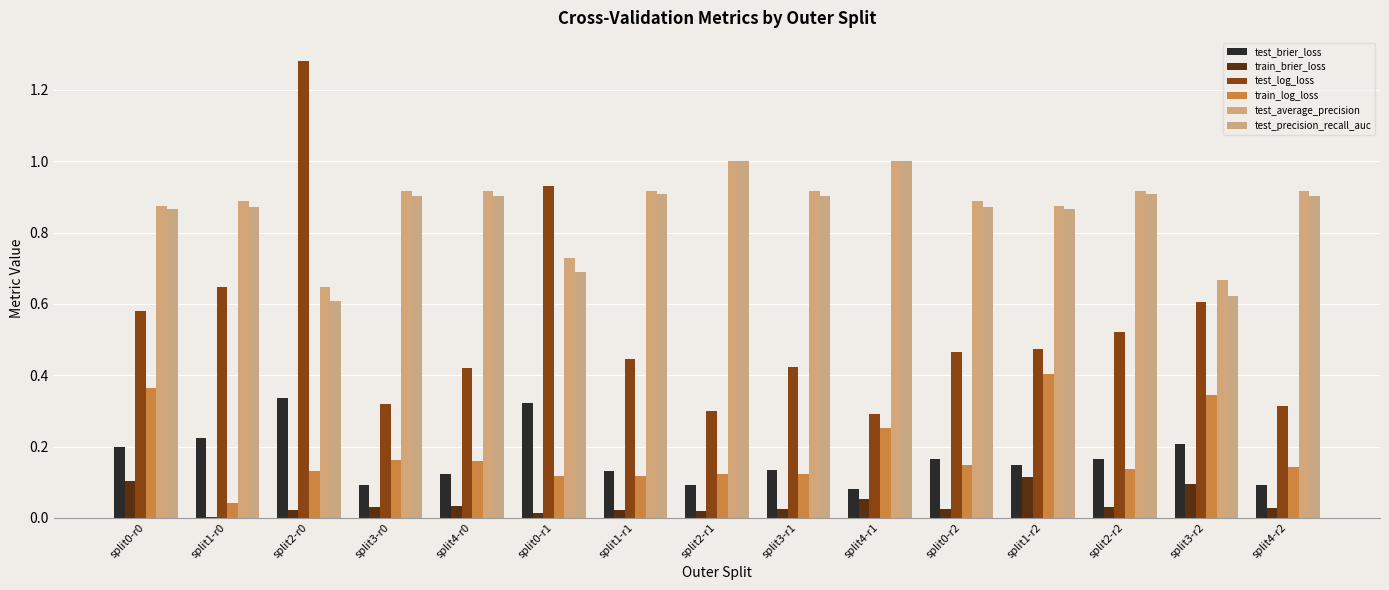

Reading left to right, what are all the values shown in this chart?

test_brier_loss: split0-r0=0.2	split1-r0=0.2	split2-r0=0.3	split3-r0=0.1	split4-r0=0.1	split0-r1=0.3	split1-r1=0.1	split2-r1=0.1	split3-r1=0.1	split4-r1=0.1	split0-r2=0.2	split1-r2=0.1	split2-r2=0.2	split3-r2=0.2	split4-r2=0.1
train_brier_loss: split0-r0=0.1	split1-r0=0.0	split2-r0=0.0	split3-r0=0.0	split4-r0=0.0	split0-r1=0.0	split1-r1=0.0	split2-r1=0.0	split3-r1=0.0	split4-r1=0.1	split0-r2=0.0	split1-r2=0.1	split2-r2=0.0	split3-r2=0.1	split4-r2=0.0
test_log_loss: split0-r0=0.6	split1-r0=0.6	split2-r0=1.3	split3-r0=0.3	split4-r0=0.4	split0-r1=0.9	split1-r1=0.4	split2-r1=0.3	split3-r1=0.4	split4-r1=0.3	split0-r2=0.5	split1-r2=0.5	split2-r2=0.5	split3-r2=0.6	split4-r2=0.3
train_log_loss: split0-r0=0.4	split1-r0=0.0	split2-r0=0.1	split3-r0=0.2	split4-r0=0.2	split0-r1=0.1	split1-r1=0.1	split2-r1=0.1	split3-r1=0.1	split4-r1=0.3	split0-r2=0.1	split1-r2=0.4	split2-r2=0.1	split3-r2=0.3	split4-r2=0.1
test_average_precision: split0-r0=0.9	split1-r0=0.9	split2-r0=0.6	split3-r0=0.9	split4-r0=0.9	split0-r1=0.7	split1-r1=0.9	split2-r1=1.0	split3-r1=0.9	split4-r1=1.0	split0-r2=0.9	split1-r2=0.9	split2-r2=0.9	split3-r2=0.7	split4-r2=0.9
test_precision_recall_auc: split0-r0=0.9	split1-r0=0.9	split2-r0=0.6	split3-r0=0.9	split4-r0=0.9	split0-r1=0.7	split1-r1=0.9	split2-r1=1.0	split3-r1=0.9	split4-r1=1.0	split0-r2=0.9	split1-r2=0.9	split2-r2=0.9	split3-r2=0.6	split4-r2=0.9